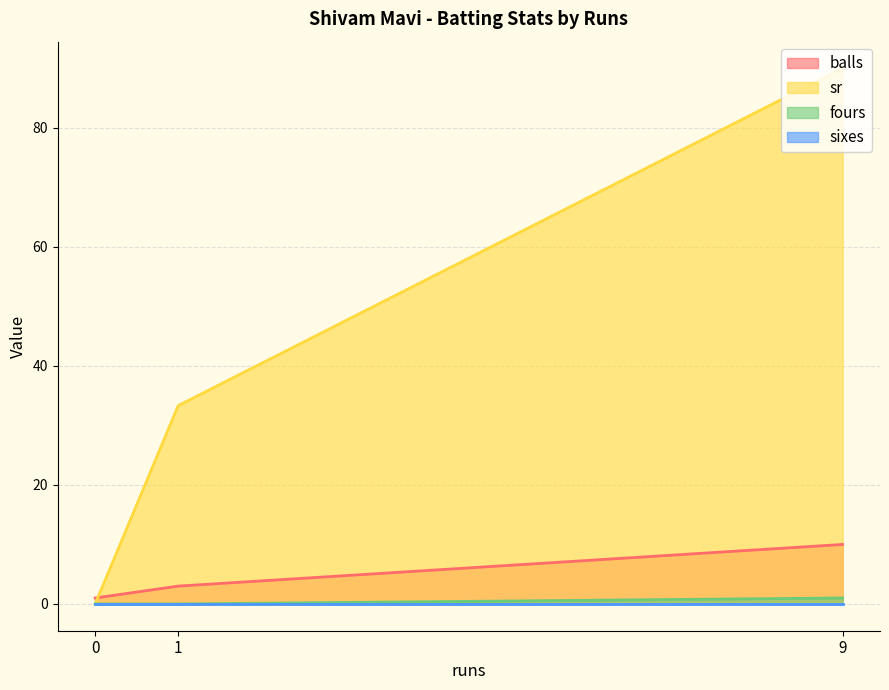

Where is sr nearest to the value 45?

1